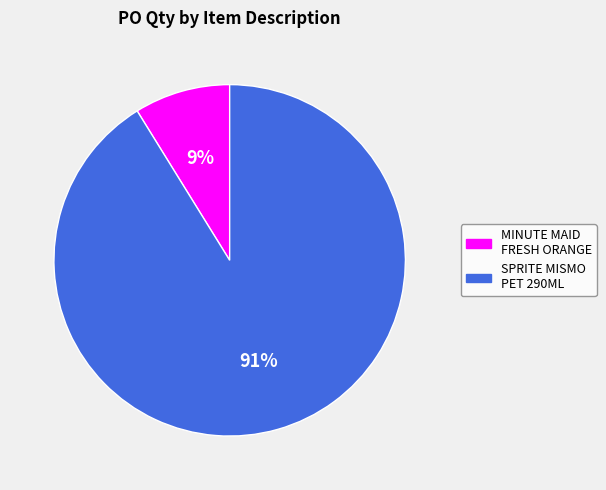

To the nearest percent, what is the difference between the largest and smallest slice percentages?

82%